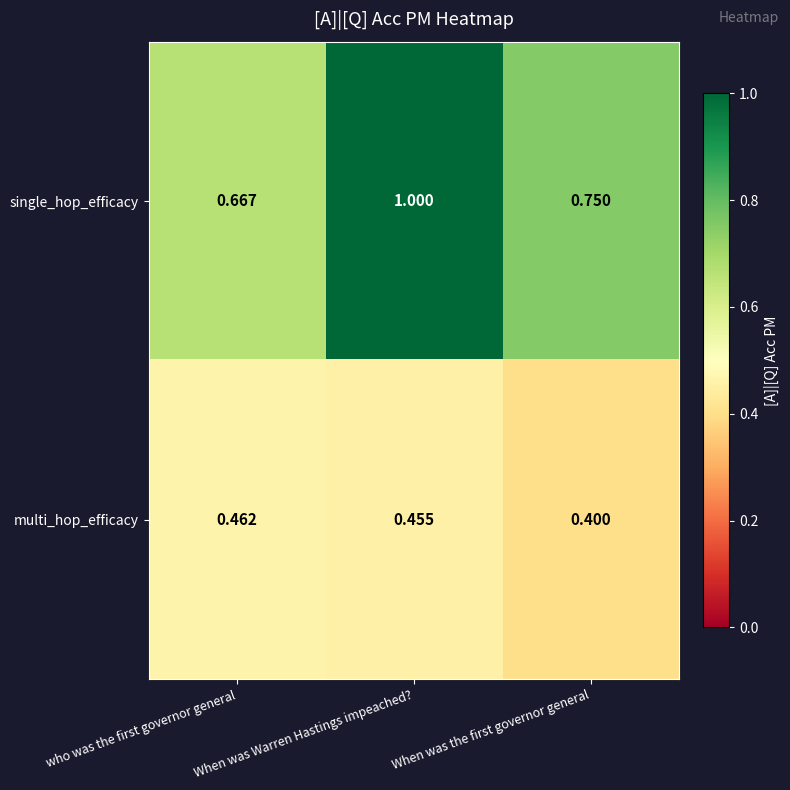

At When was Warren Hastings impeached?, list the series in order from largest to smallest.

single_hop_efficacy, multi_hop_efficacy